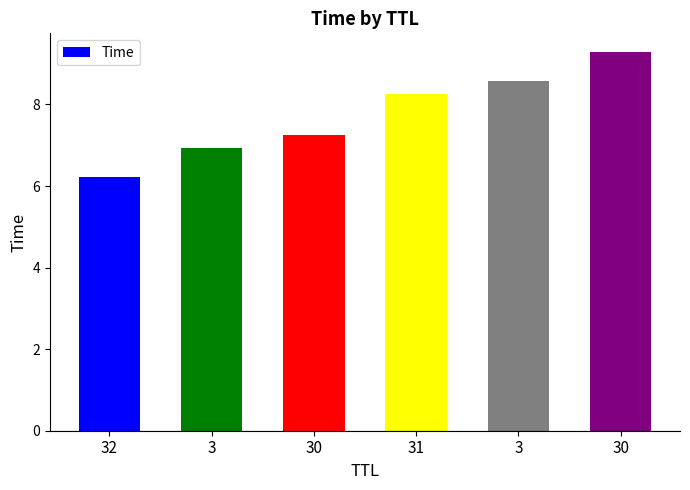

How many bars are there in total?

6